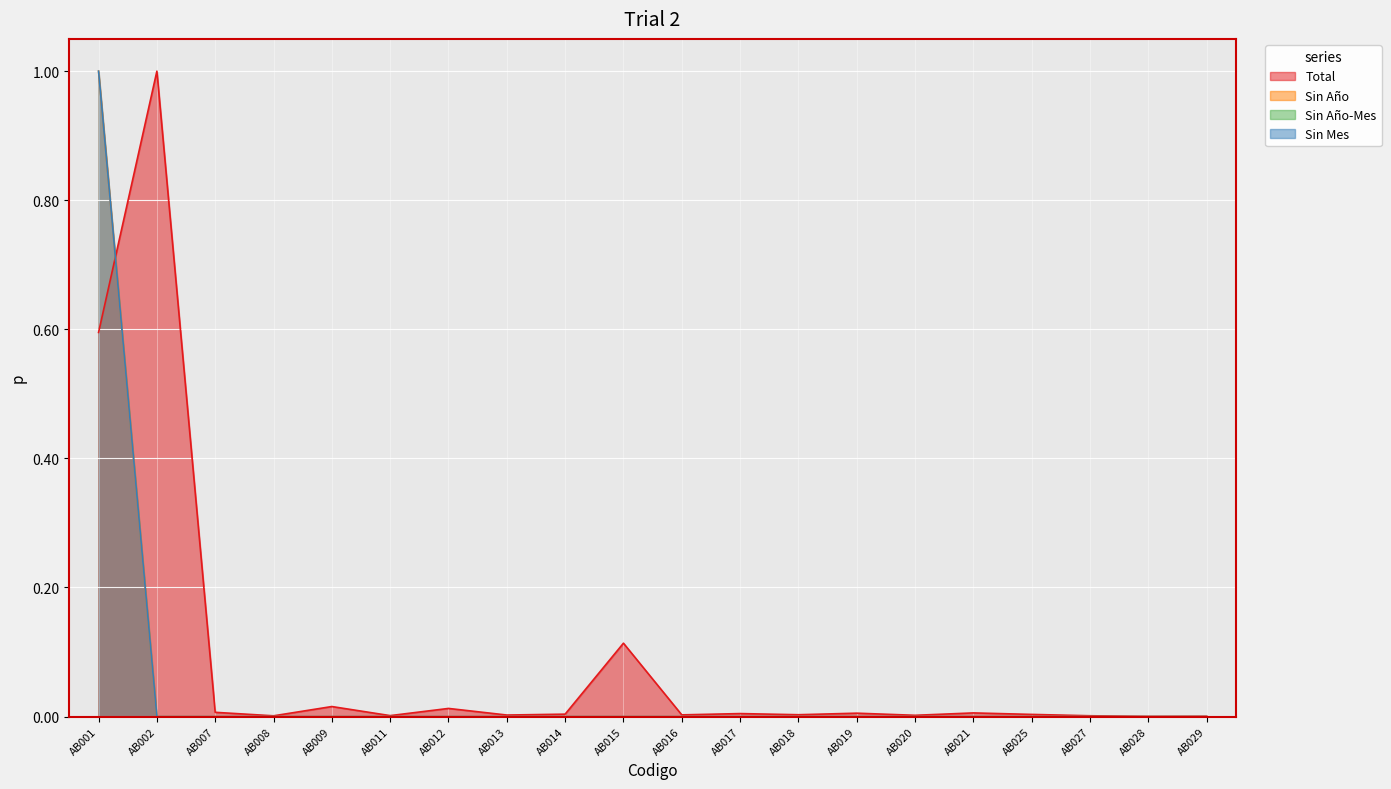

The Sin Mes series shows 0.0 at AB017. True or false?

True